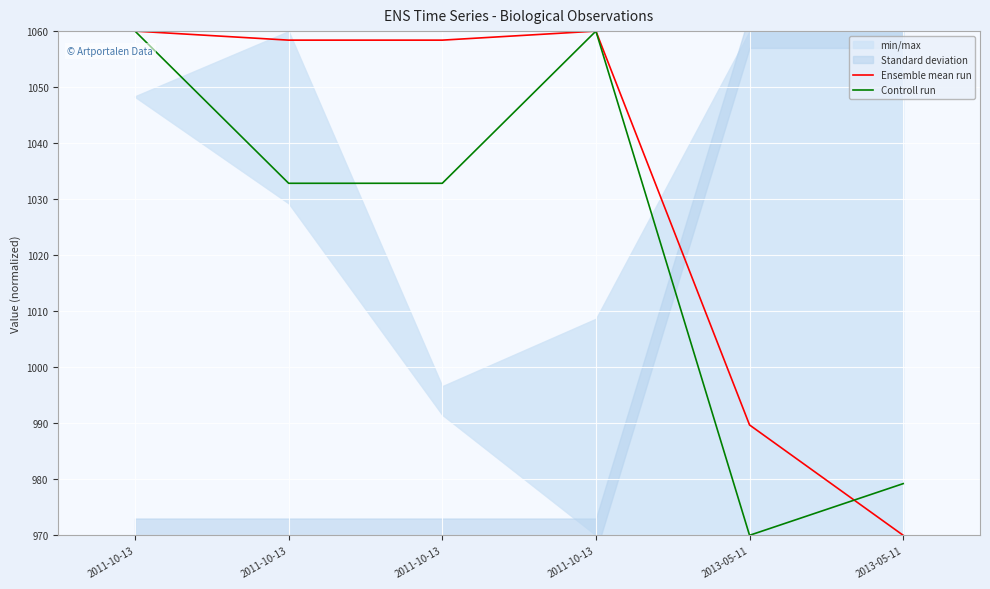

What is the approximate value of Ensemble mean run at 2011-10-13?

1058.4